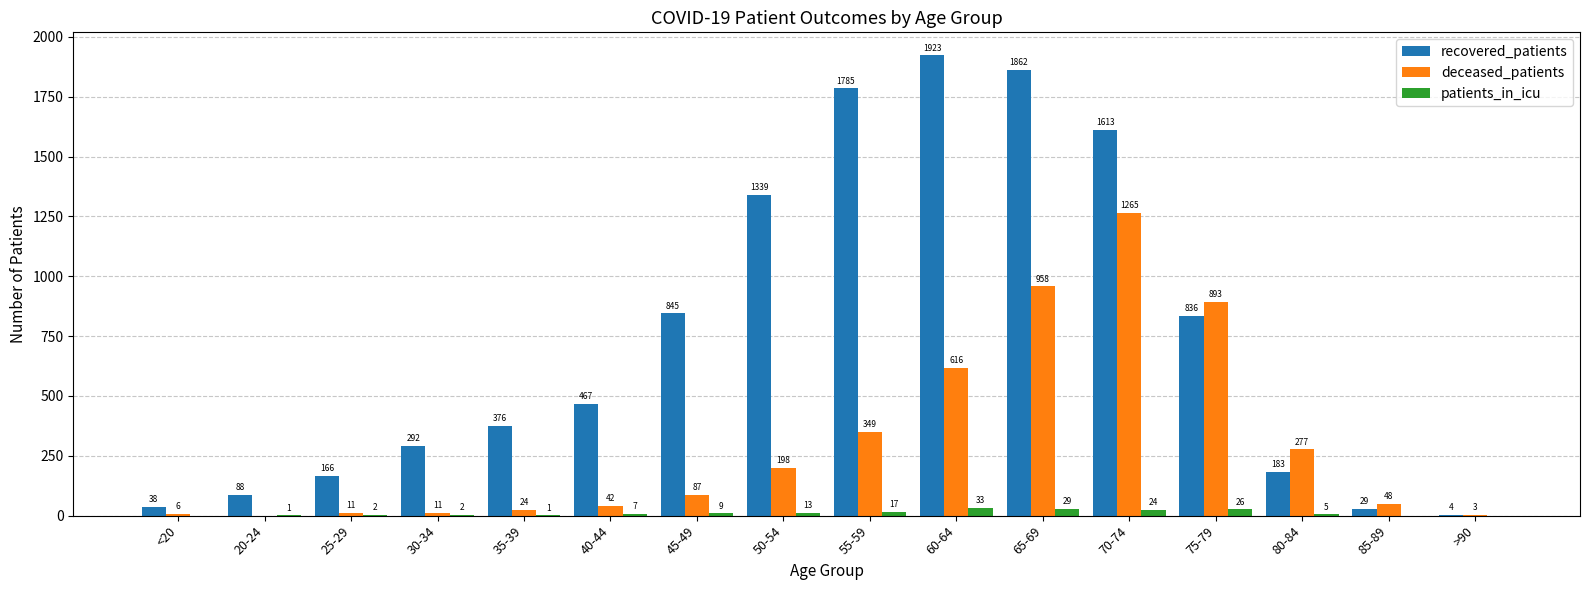

At which label is deceased_patients closest to 632?

60-64